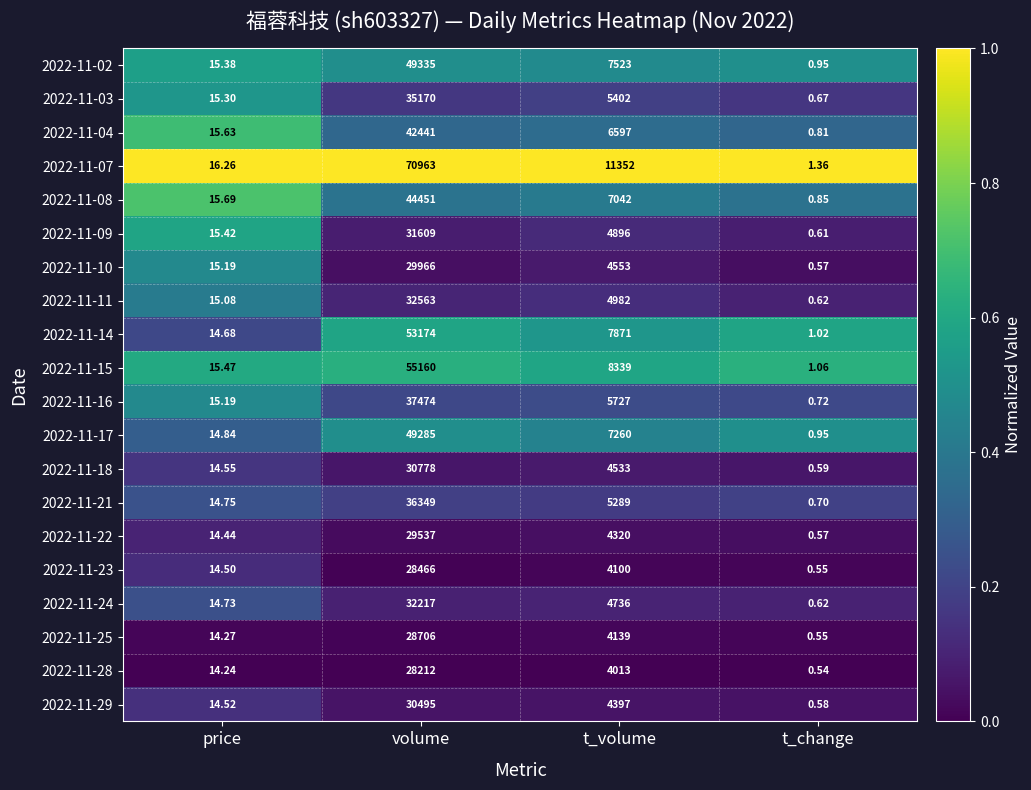

Rank the categories by 2022-11-23 value from lowest to highest.

t_change, price, t_volume, volume